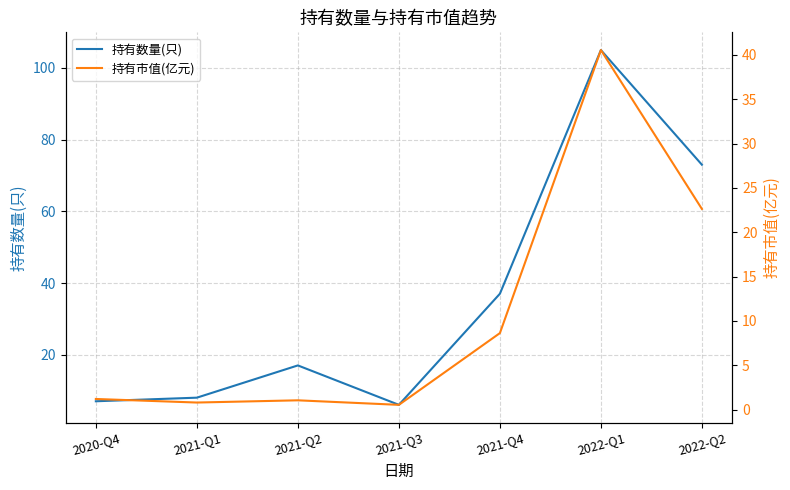

Is the value of 持有市值(亿元) at 2020-Q4 greater than the value of 持有数量(只) at 2020-Q4?

No